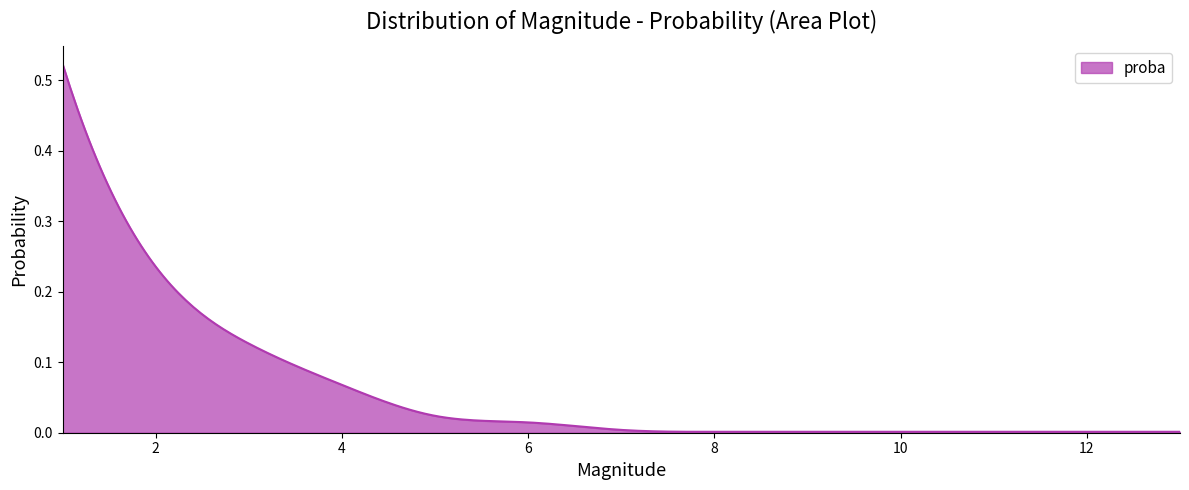

True or false: there are more than 2 points higher than both neighbors.

False